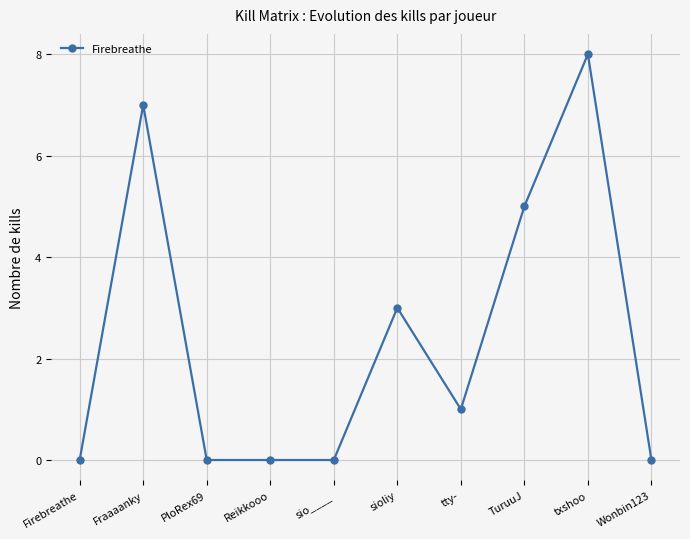

What is the change in value from Reikkooo to sioliy?

+3